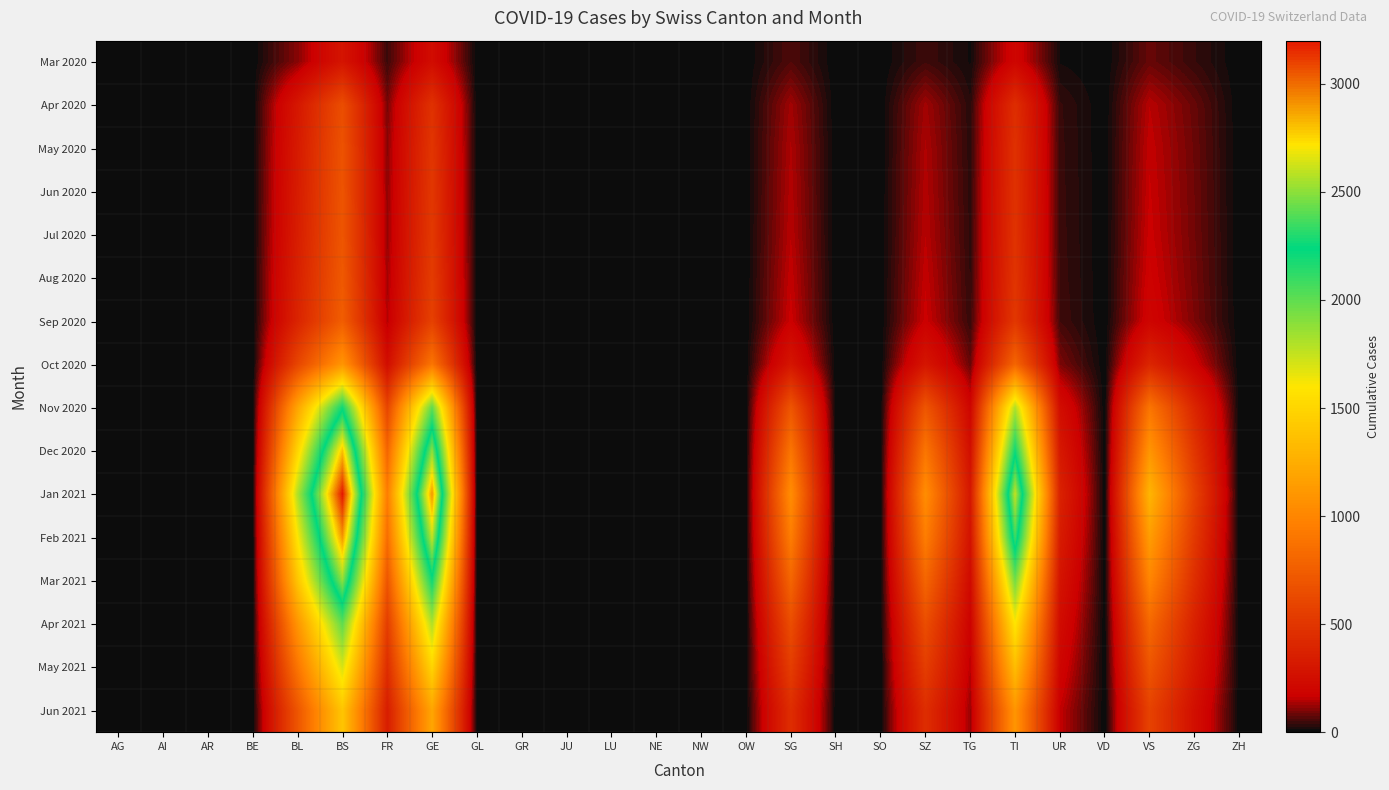

Count the number of categories in the chart.

26